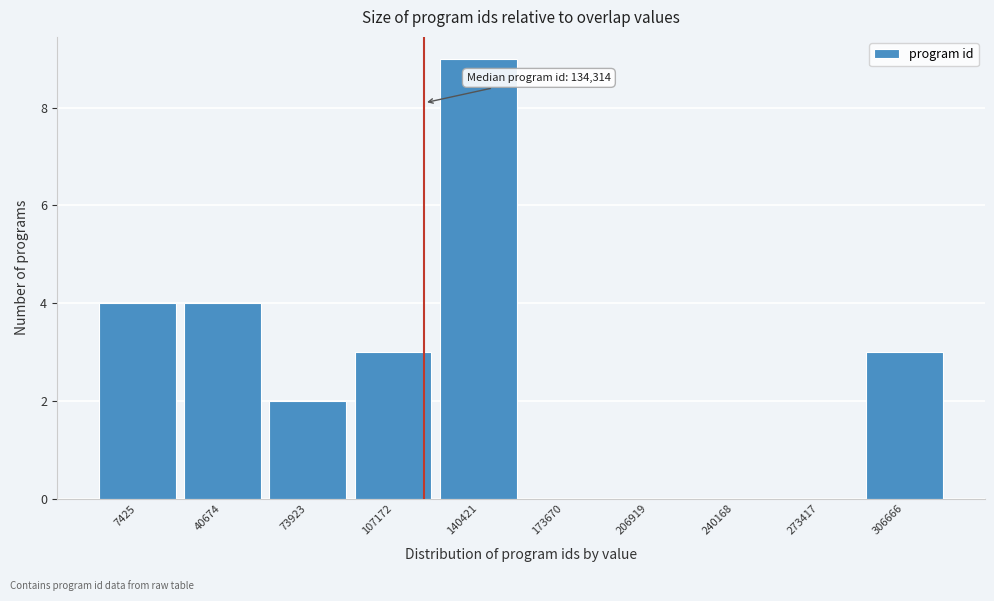

Reading right to left, list all the values displayed in this chart.

306666=3	273417=0	240168=0	206919=0	173670=0	140421=9	107172=3	73923=2	40674=4	7425=4